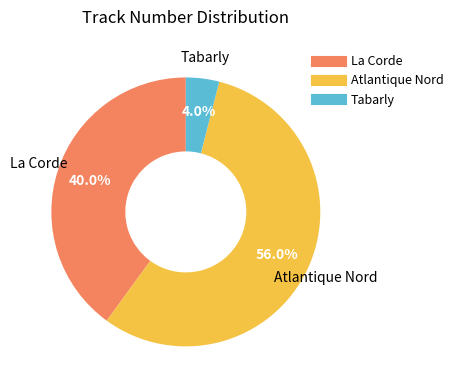

To the nearest percent, what is the difference between the largest and smallest slice percentages?

52%